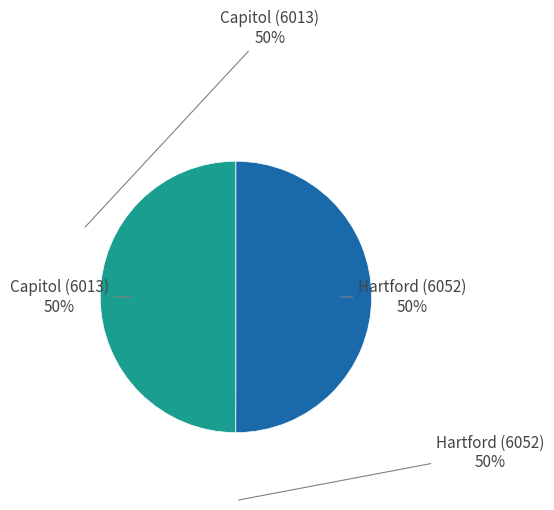

To the nearest percent, what is the average slice percentage?

50%